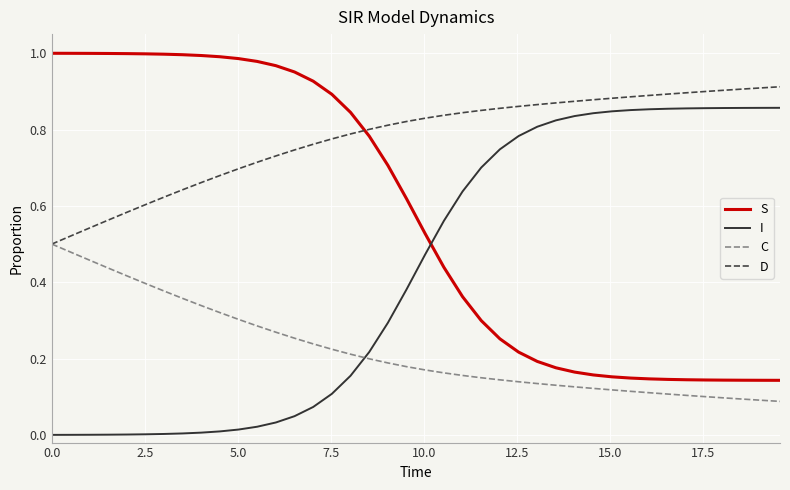

List the series in order of their overall mean, highest first.

D, S, I, C